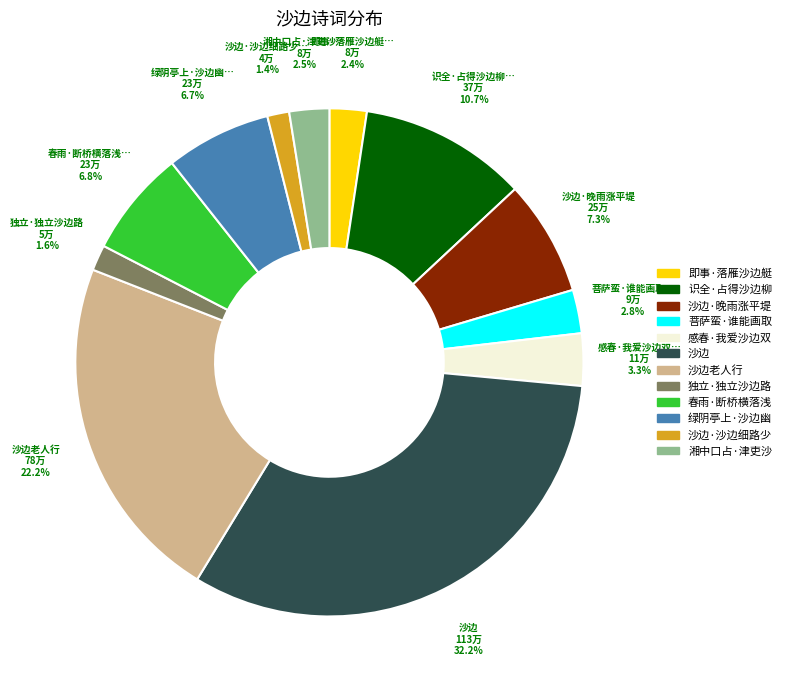

Is there a majority slice in this chart?

No